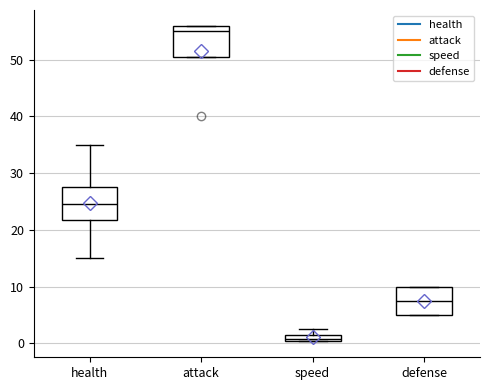

Where is the lower edge of the box for attack on the y-axis? The values are not printed on the chart, so give them approximately, as read against the axis.

51